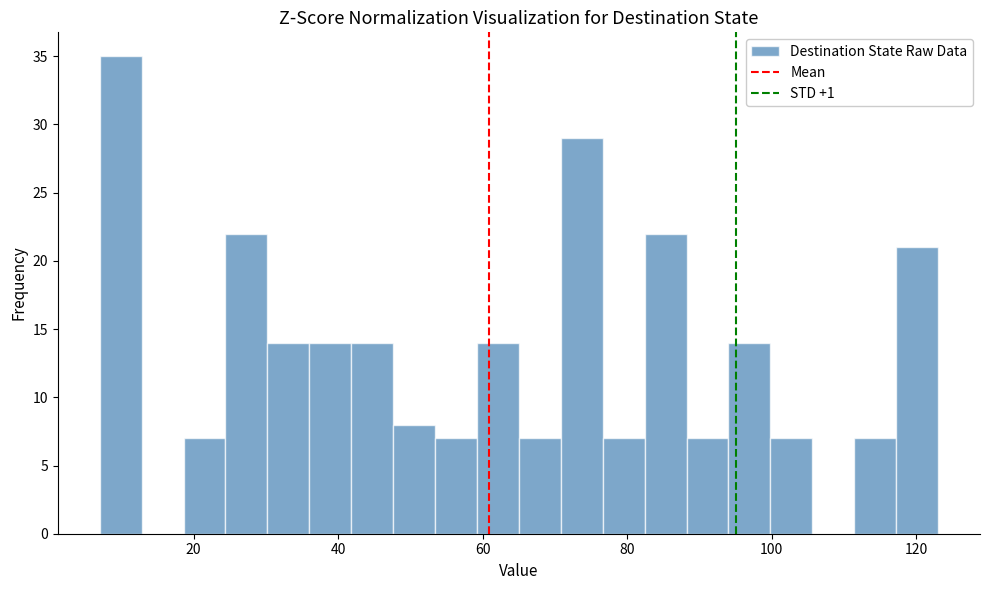

Read against the x-axis, roughly where is the centre of the tallest bar?

10